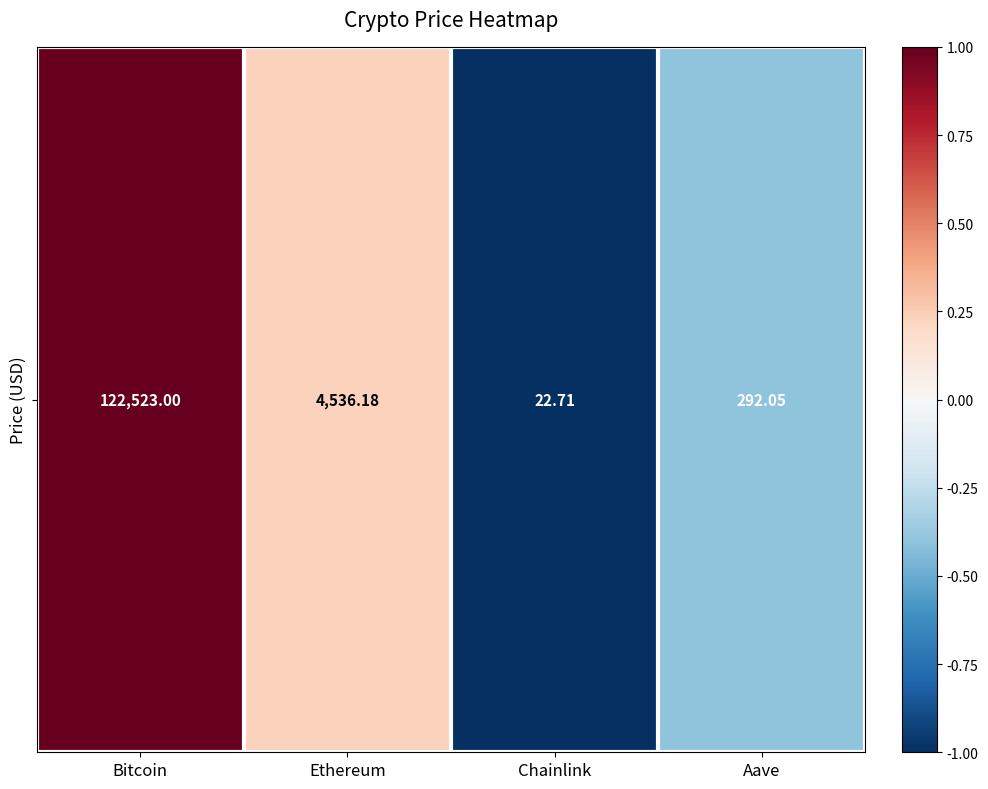

What is the difference between the maximum and minimum values?

2.0